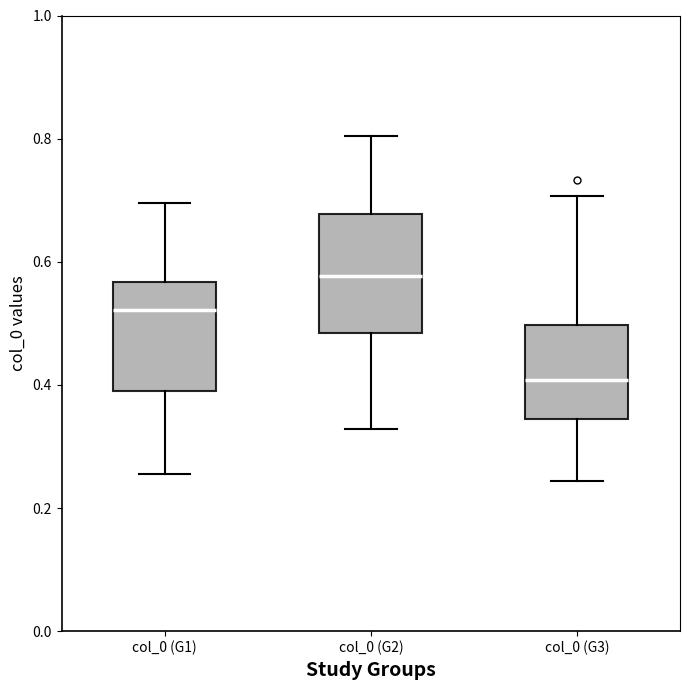

Where does the upper whisker of the box for col_0 (G2) end on the y-axis? The values are not printed on the chart, so give them approximately, as read against the axis.

0.80